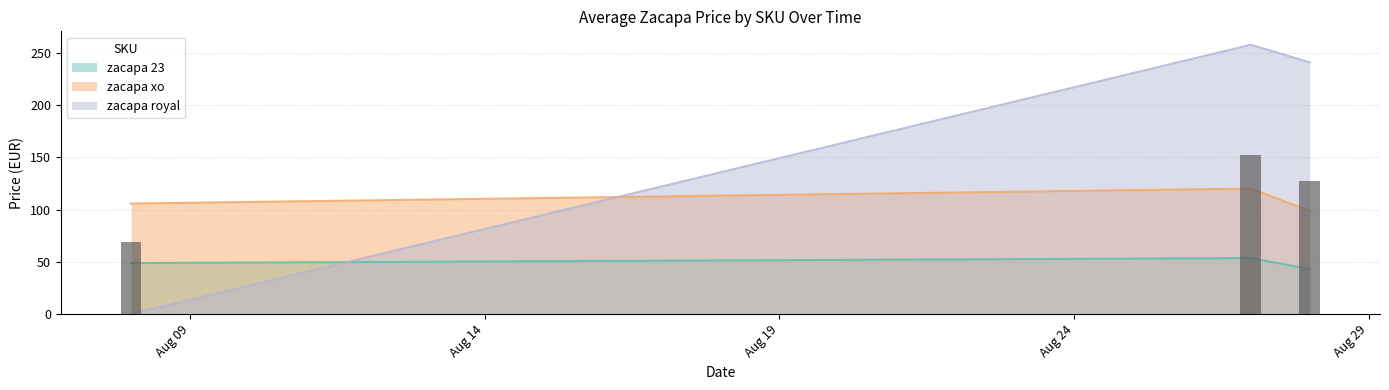

Which series has the largest total across all categories?

zacapa royal